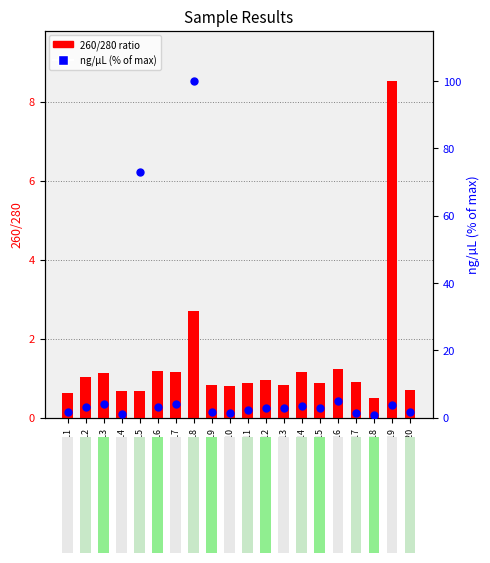

What are all the series names shown in the legend?

260/280 ratio, ng/µL (% of max)